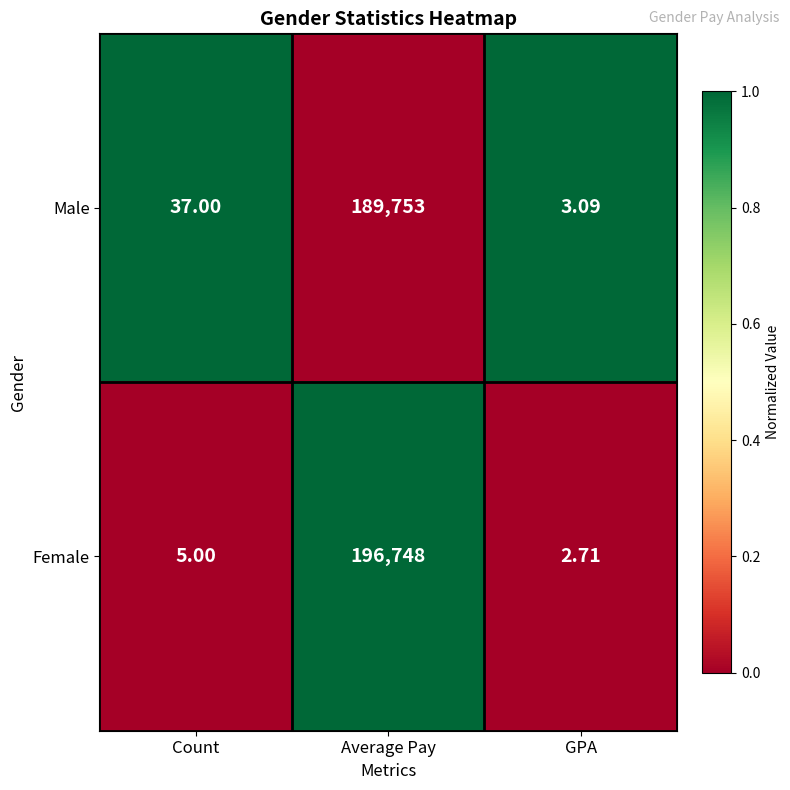

Which series has the largest total across all categories?

Female